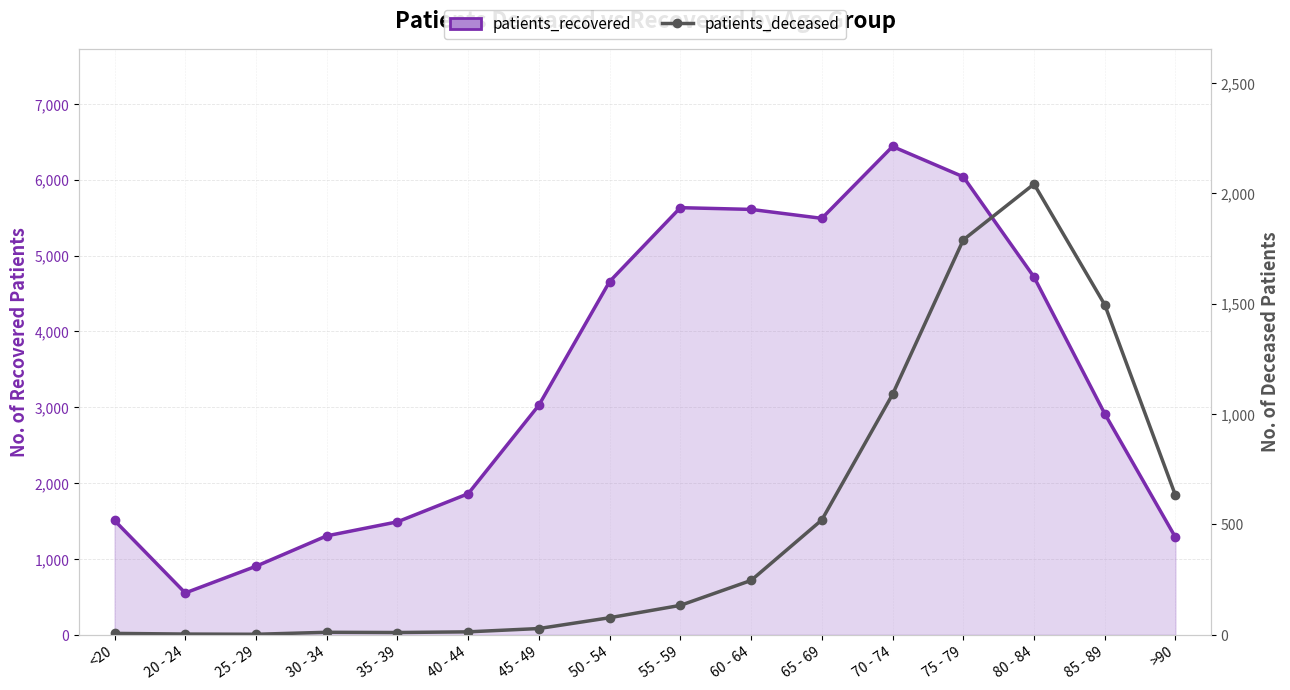

Reading left to right, transcribe all the data shown in this chart.

<20=6	20 - 24=3	25 - 29=2	30 - 34=11	35 - 39=10	40 - 44=13	45 - 49=28	50 - 54=77	55 - 59=133	60 - 64=246	65 - 69=520	70 - 74=1089	75 - 79=1789	80 - 84=2042	85 - 89=1495	>90=631